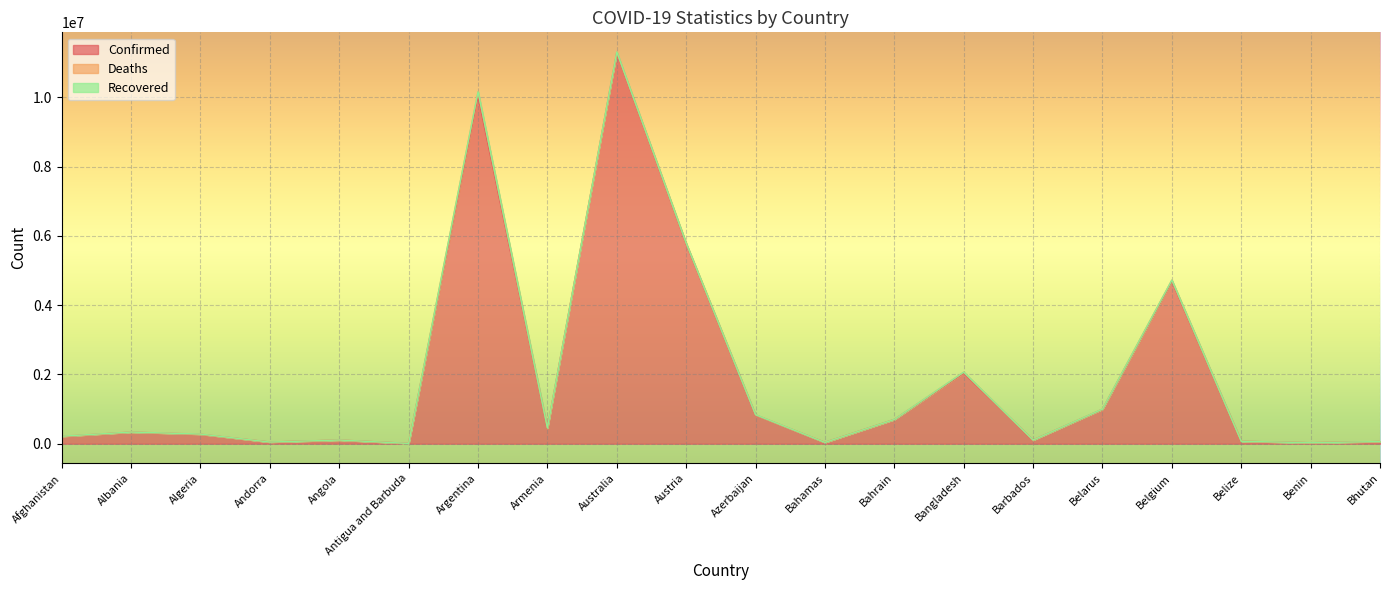

Which series changed the most between Armenia and Bhutan?

Confirmed